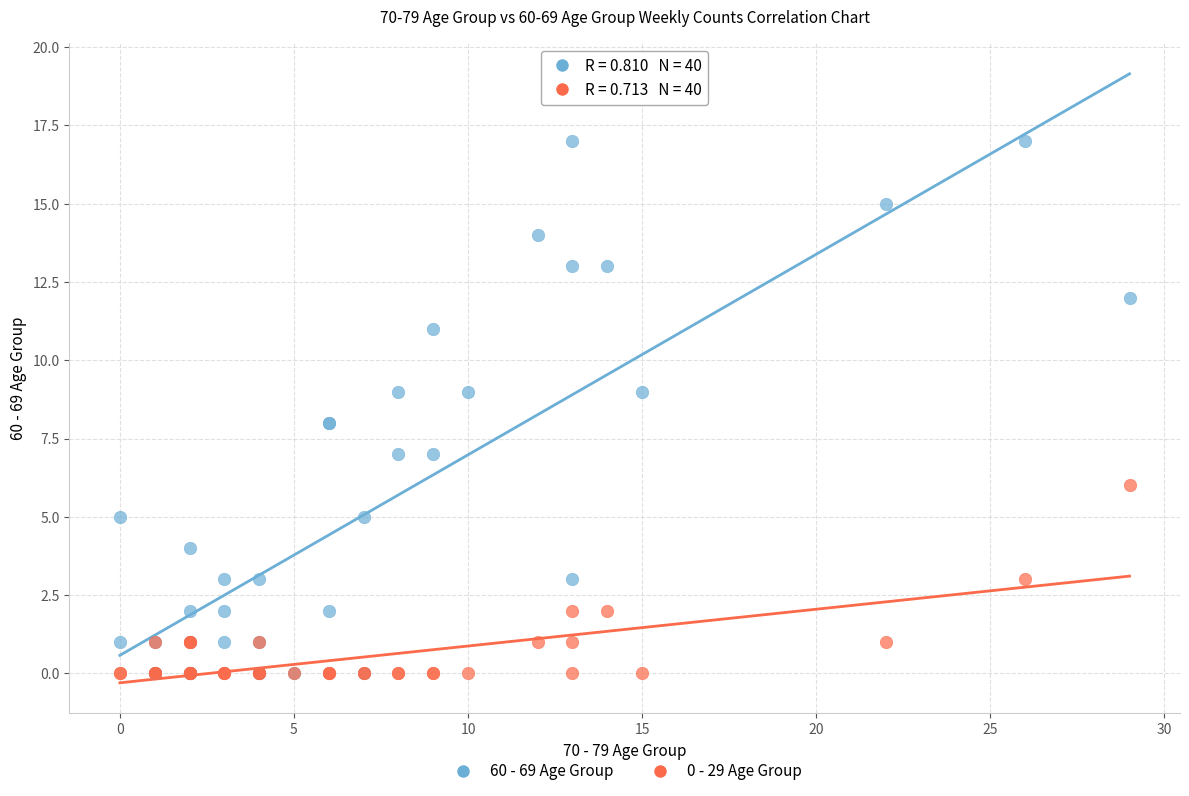

Which series has the widest spread of Y values?

60 - 69 Age Group